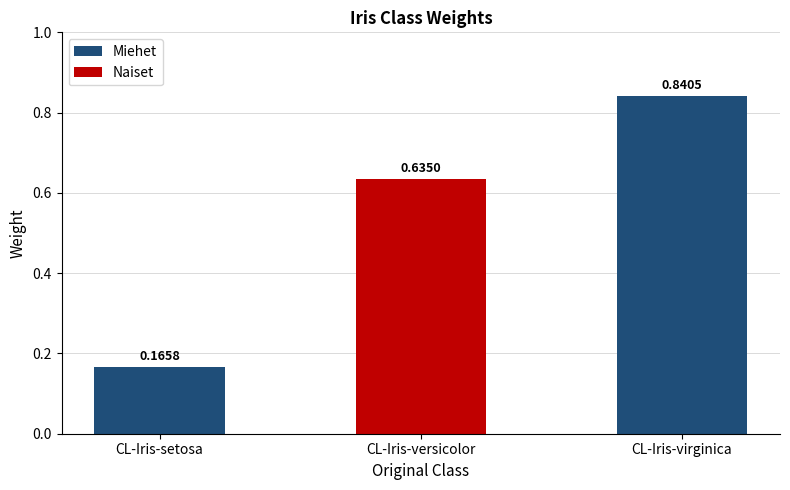

Which label corresponds to the largest value in the chart?

CL-Iris-virginica